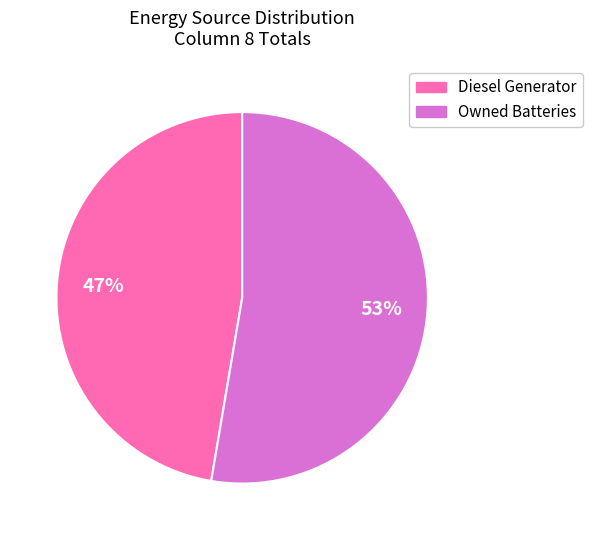

Is there any slice that represents more than half of the pie?

Yes